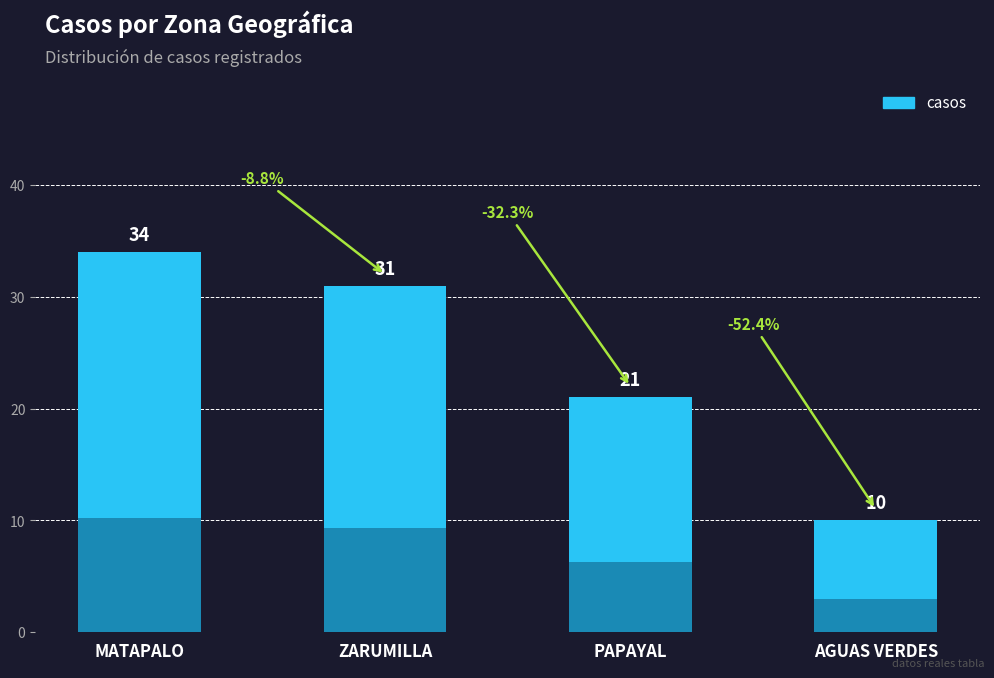

What is the greatest value displayed?

34